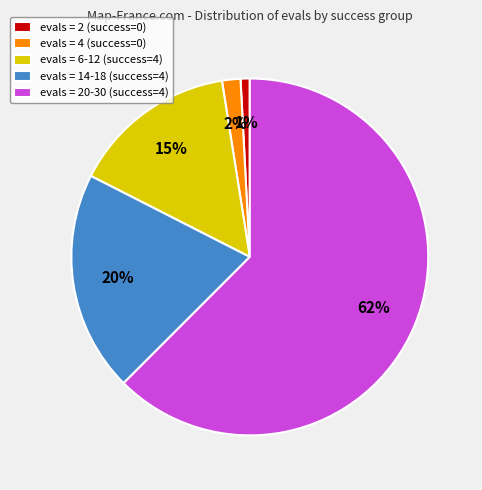

What is the ratio of the value at evals = 2 (success=0) to the value at evals = 4 (success=0)?

0.5